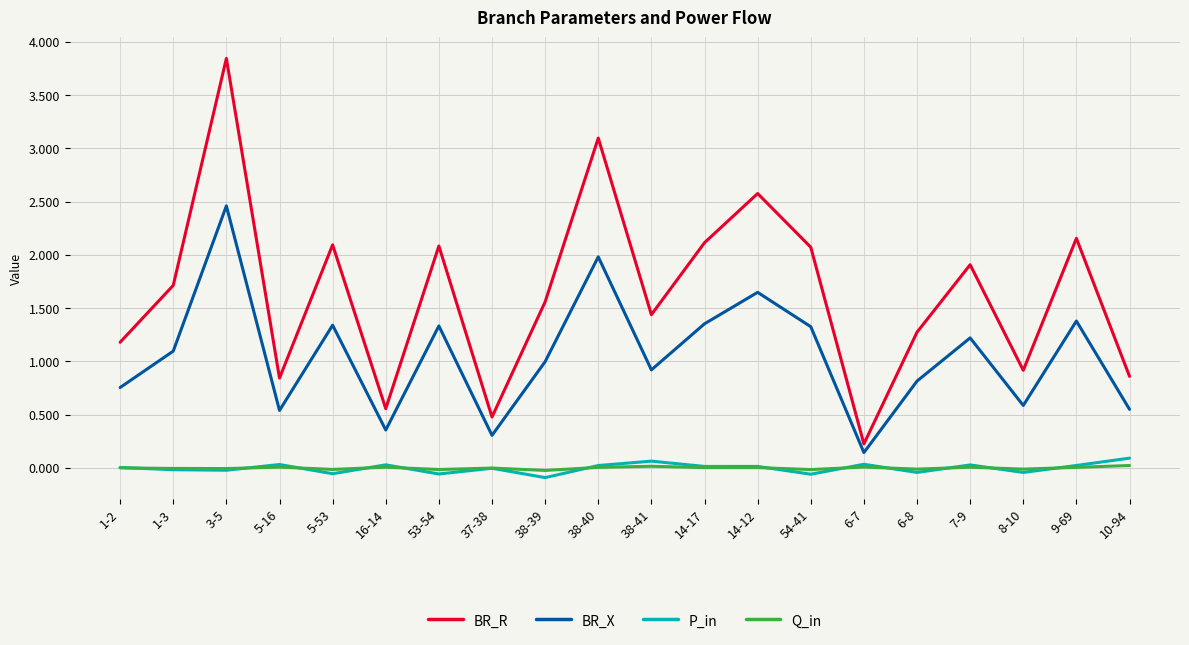

The Q_in series shows 0.0 at 38-41. True or false?

True